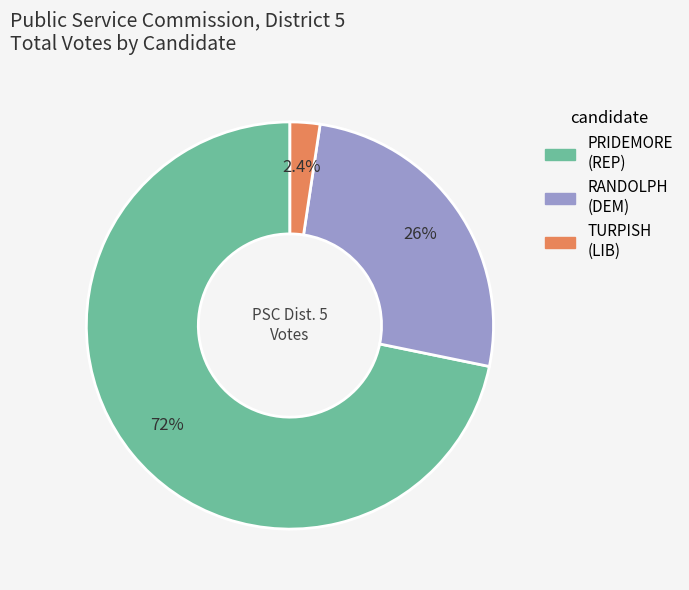

Is there any slice that represents more than half of the pie?

Yes